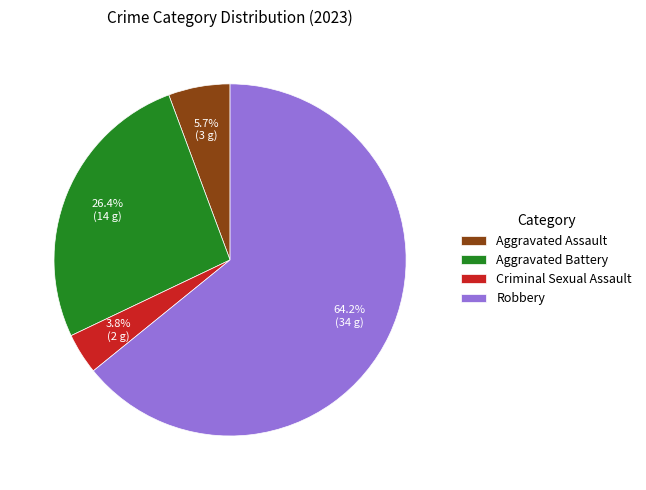

The Robbery slice represents 64% of the pie. True or false?

True